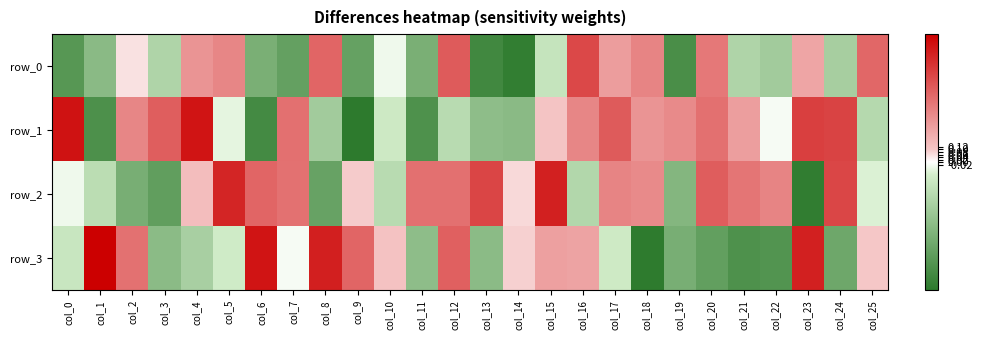

True or false: row_2 has a value of -0.1 at col_25.

True